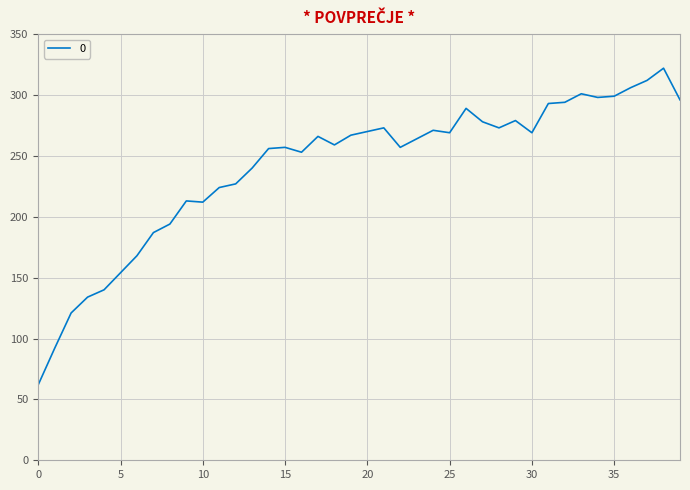

What is the difference between the maximum and minimum values?

260